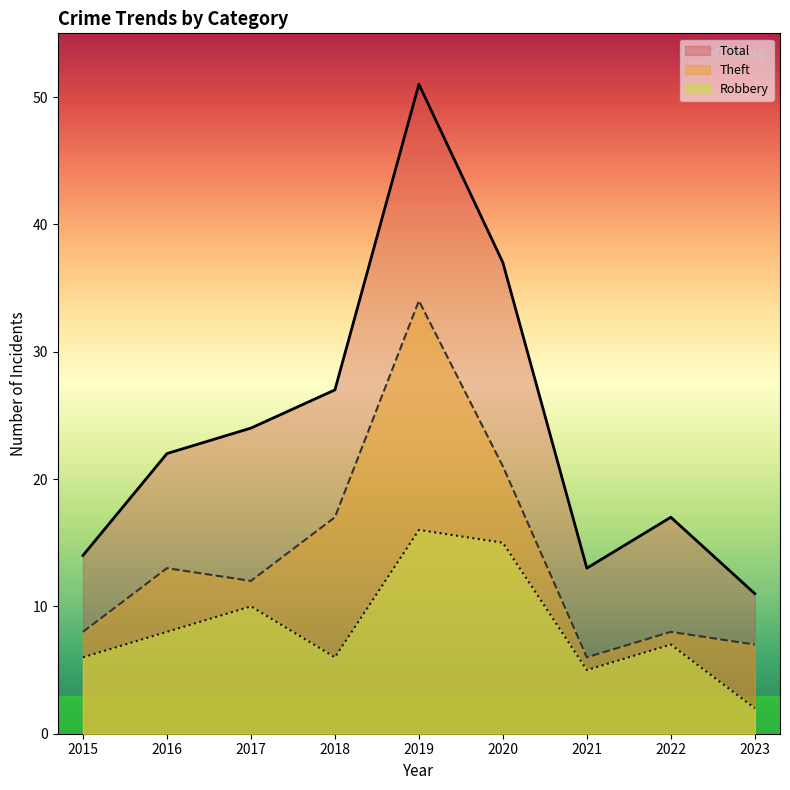

True or false: Total has a value of 37 at 2020.

True